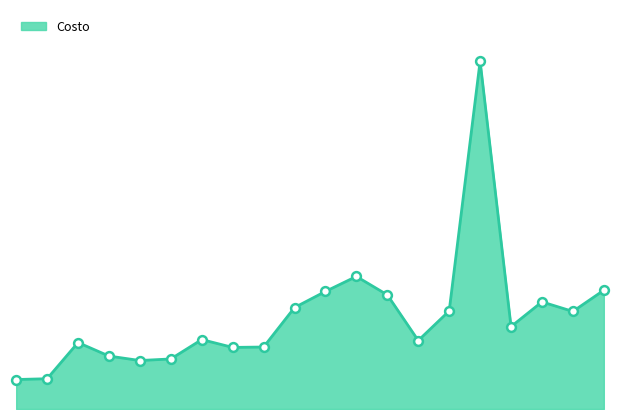

How many lines are shown in the chart?

1